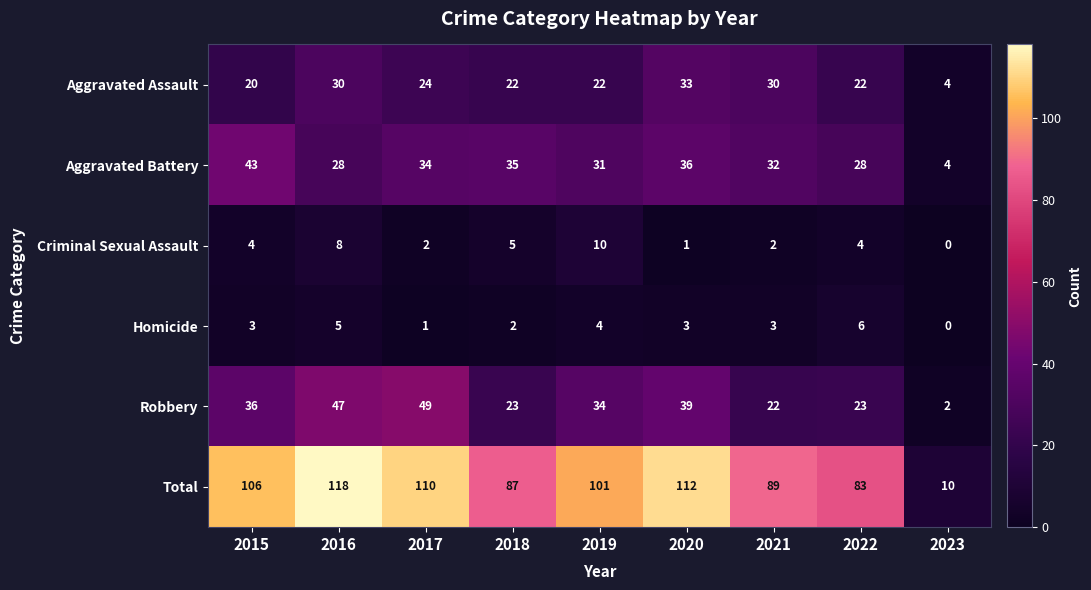

Which category has the lowest value across all series?

2023